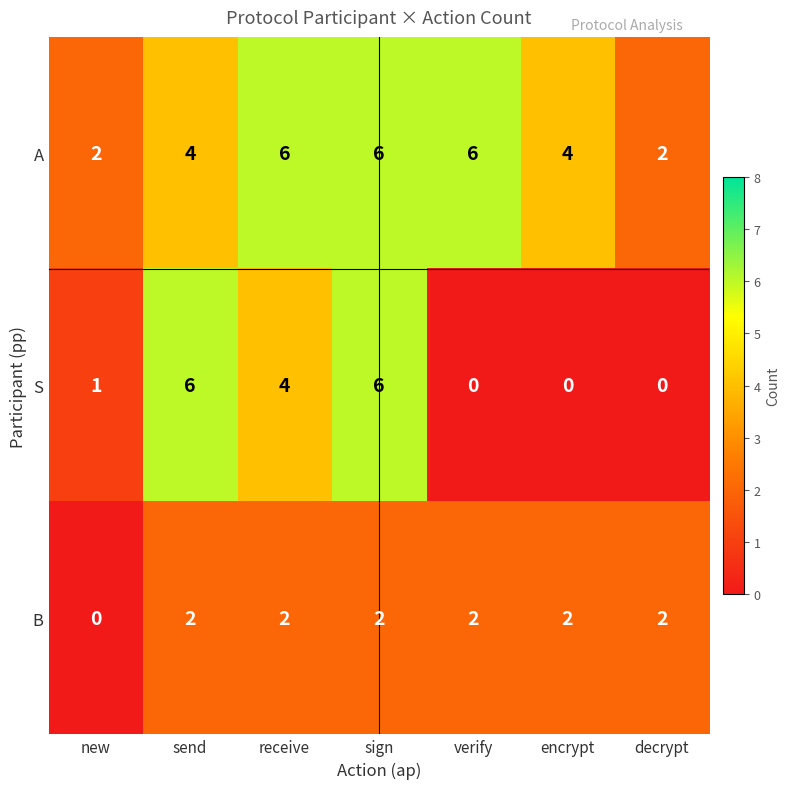

The S series shows 4 at decrypt. True or false?

False